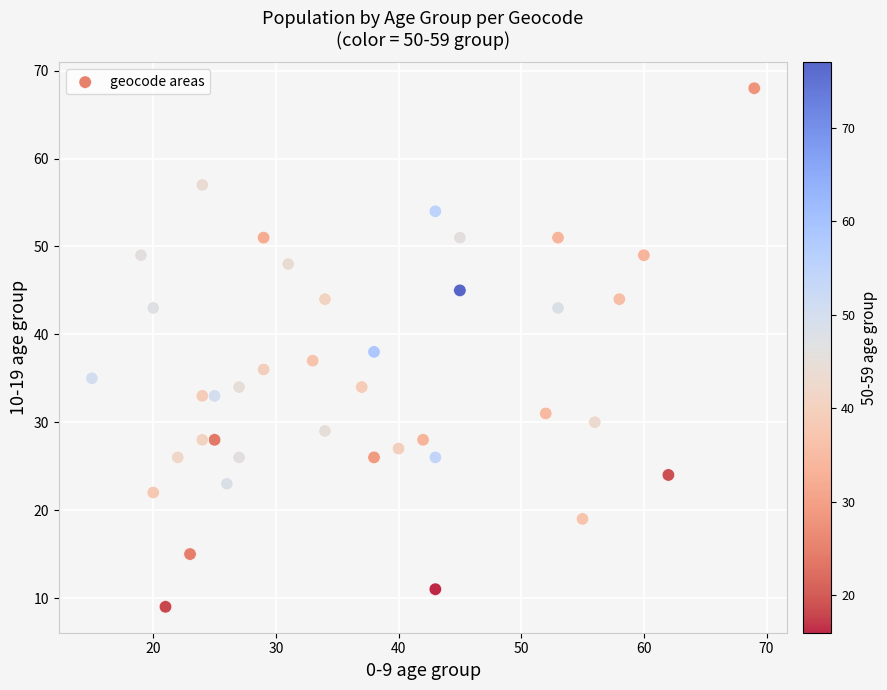

What is the range of Y values (max minus min)?

59